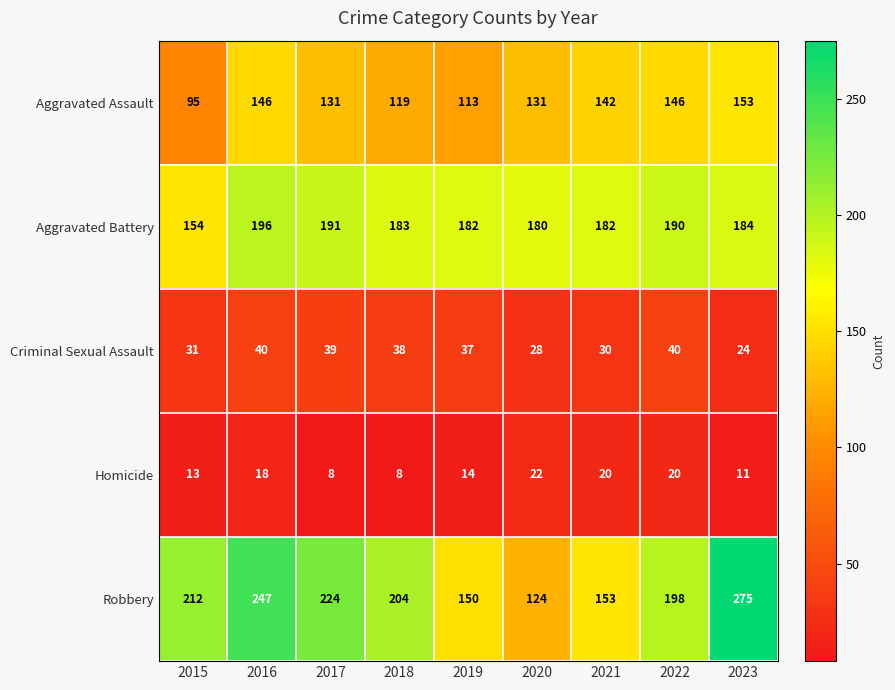

What is the sum of all Homicide values?

134